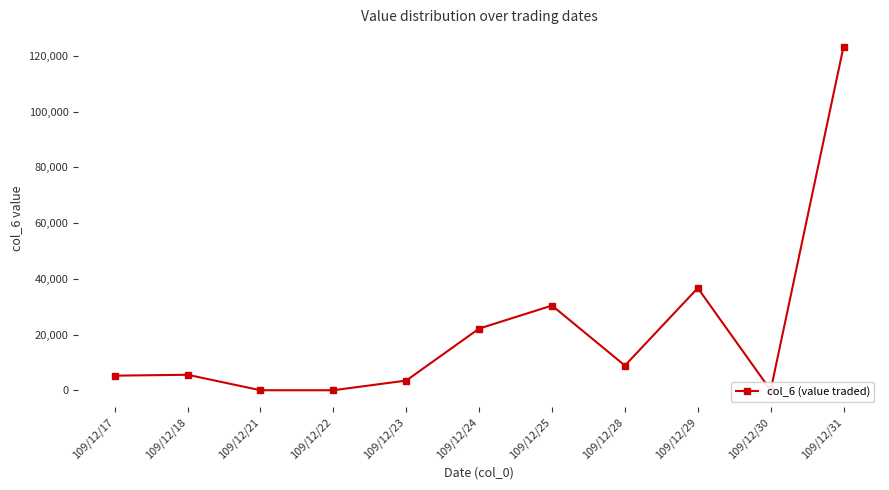

How many interior local valleys (lower than both neighbors) does the data have?

2